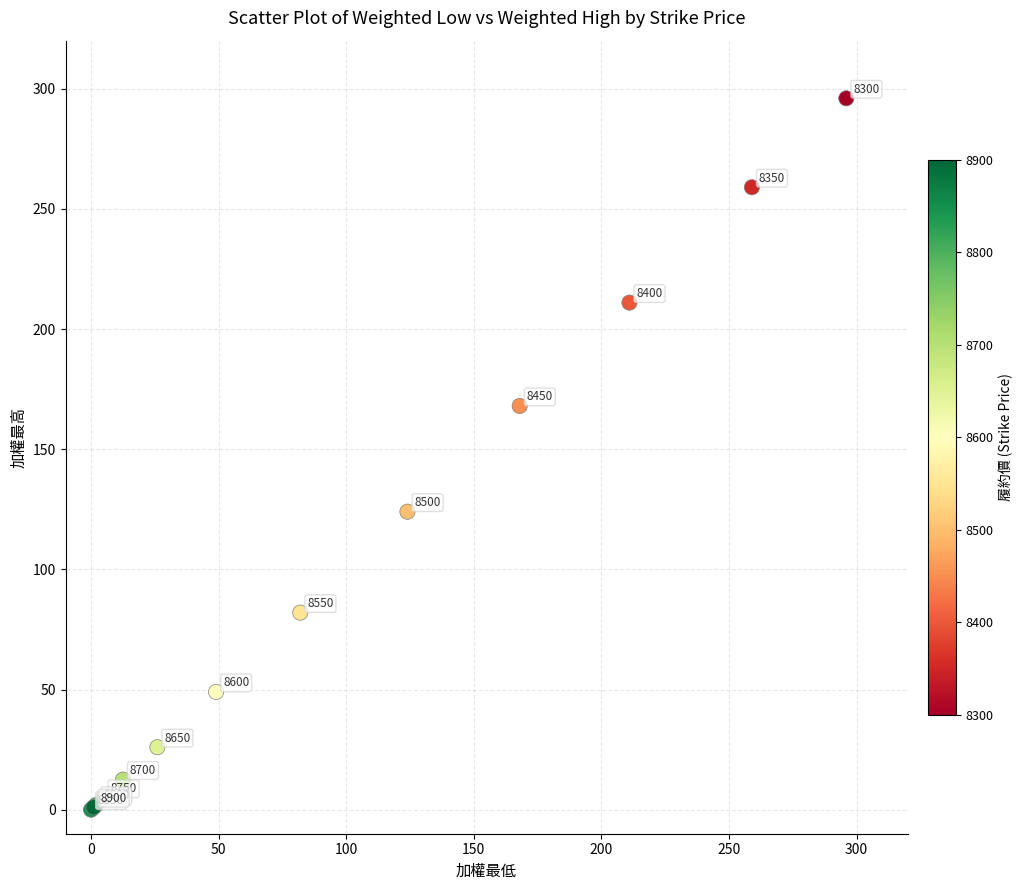

What Y value in the scatter plot is closest to 148?

168.0